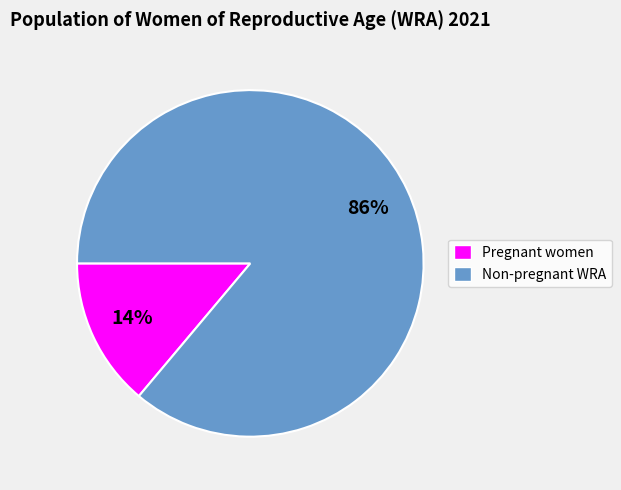

Between Non-pregnant WRA and Pregnant women, which is larger?

Non-pregnant WRA